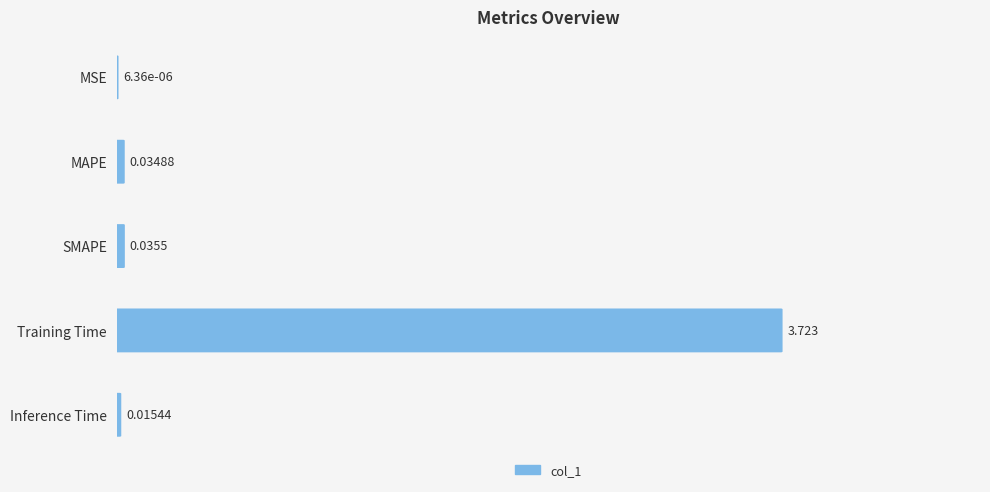

Where is the data nearest to the value 1?

SMAPE